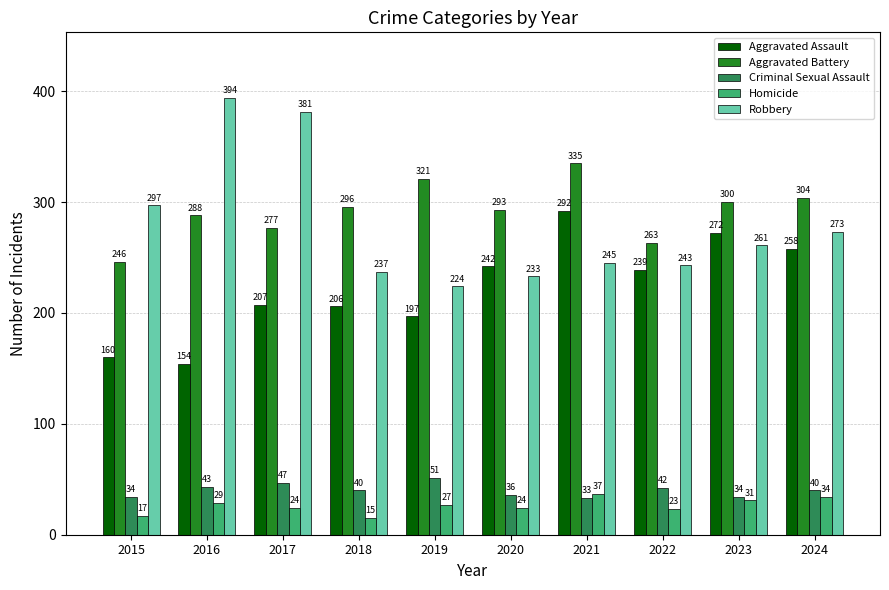

What is the sum of the Aggravated Assault values at 2018 and 2017?

413